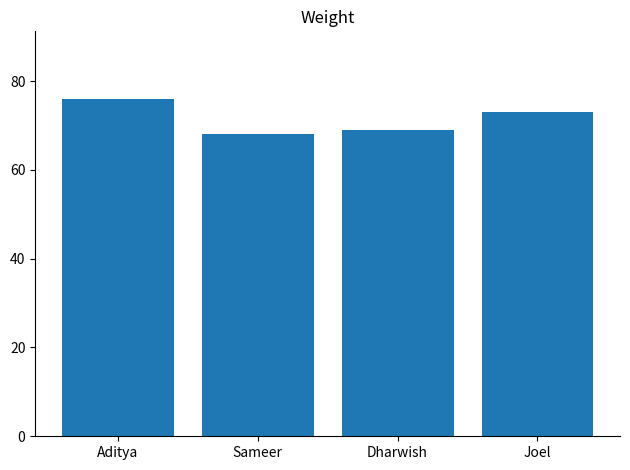

How many data points does each series have?

4